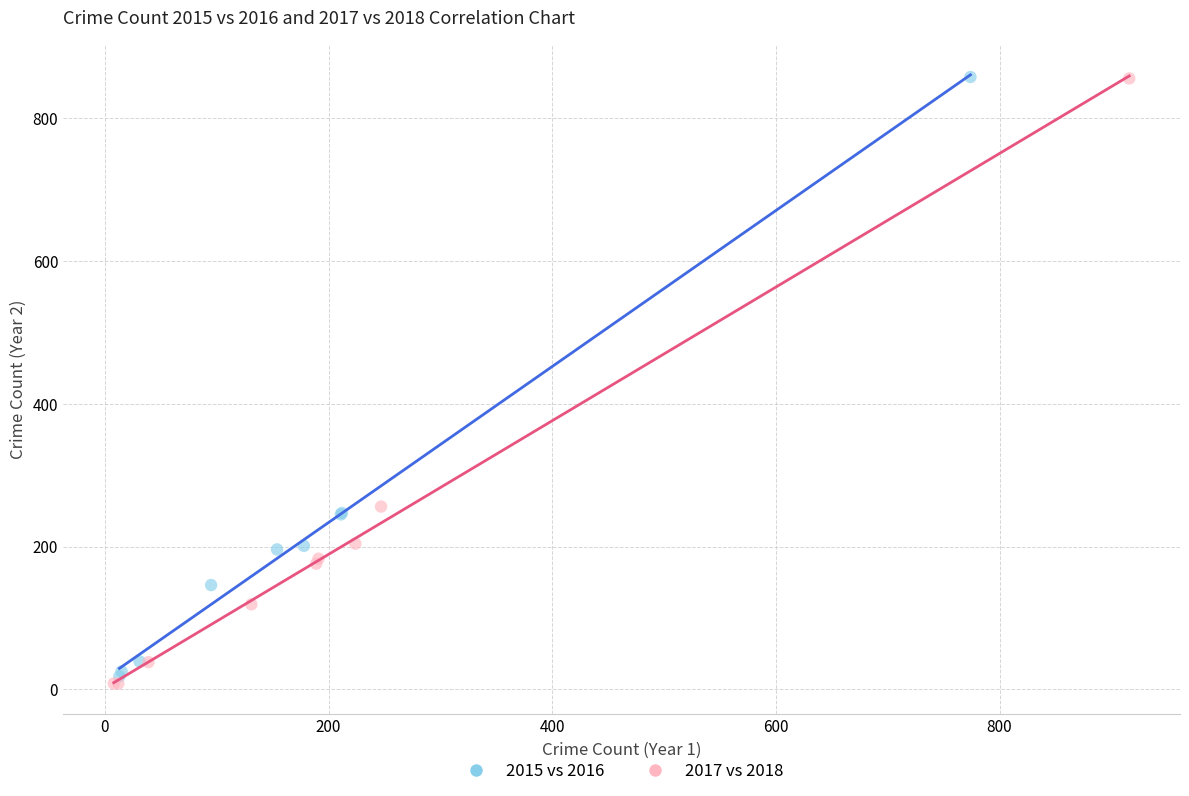

Which series has the largest Y range (max minus min)?

2017 vs 2018